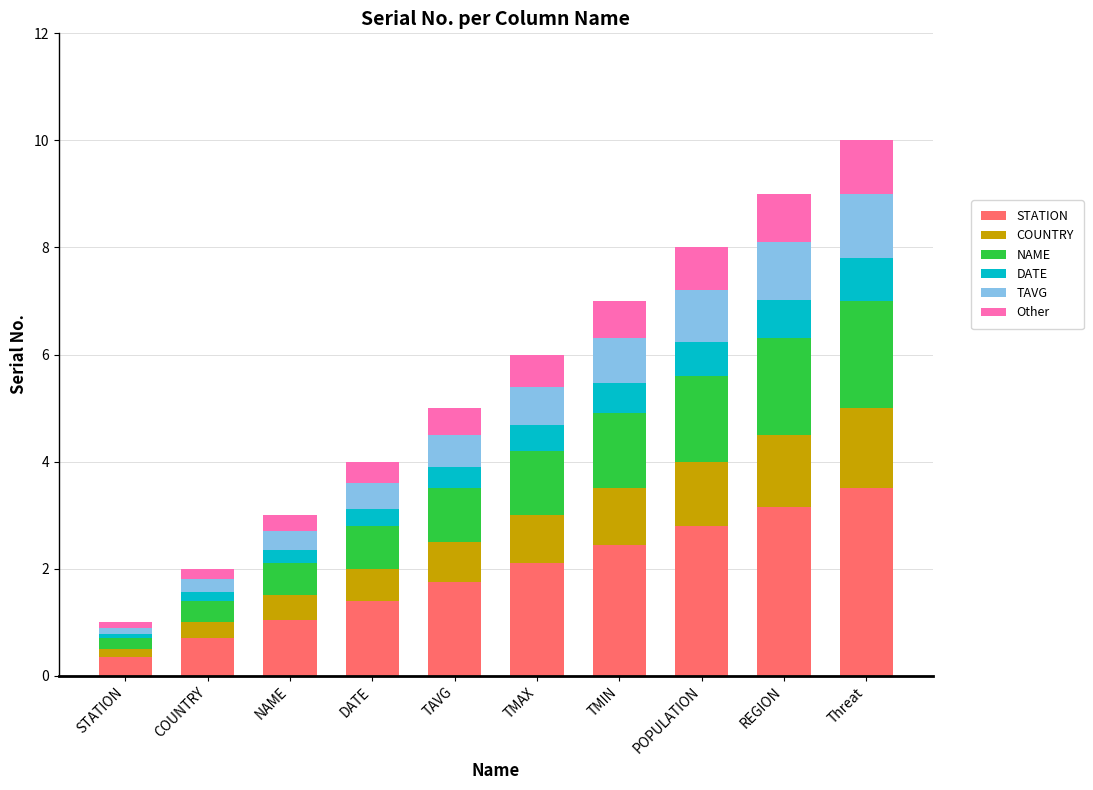

What are all the series names shown in the legend?

STATION, COUNTRY, NAME, DATE, TAVG, Other